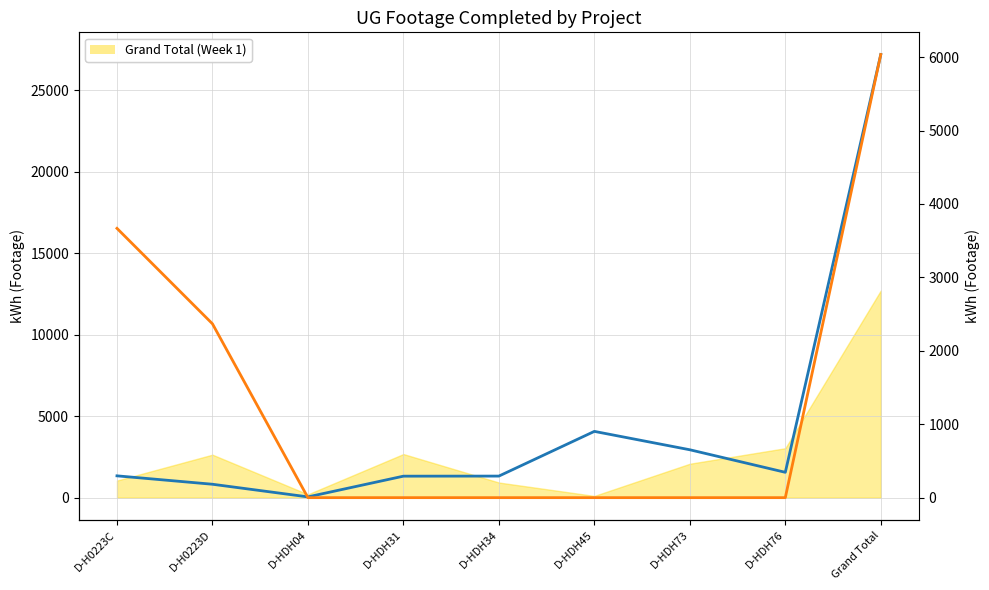

What value does the Grand Total (Week 2) series have at D-H0223D, to the nearest 50?

800